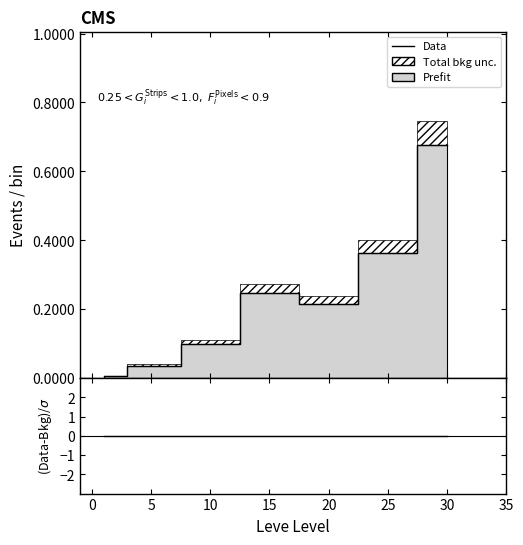

Does the chart have visible grid lines?

No